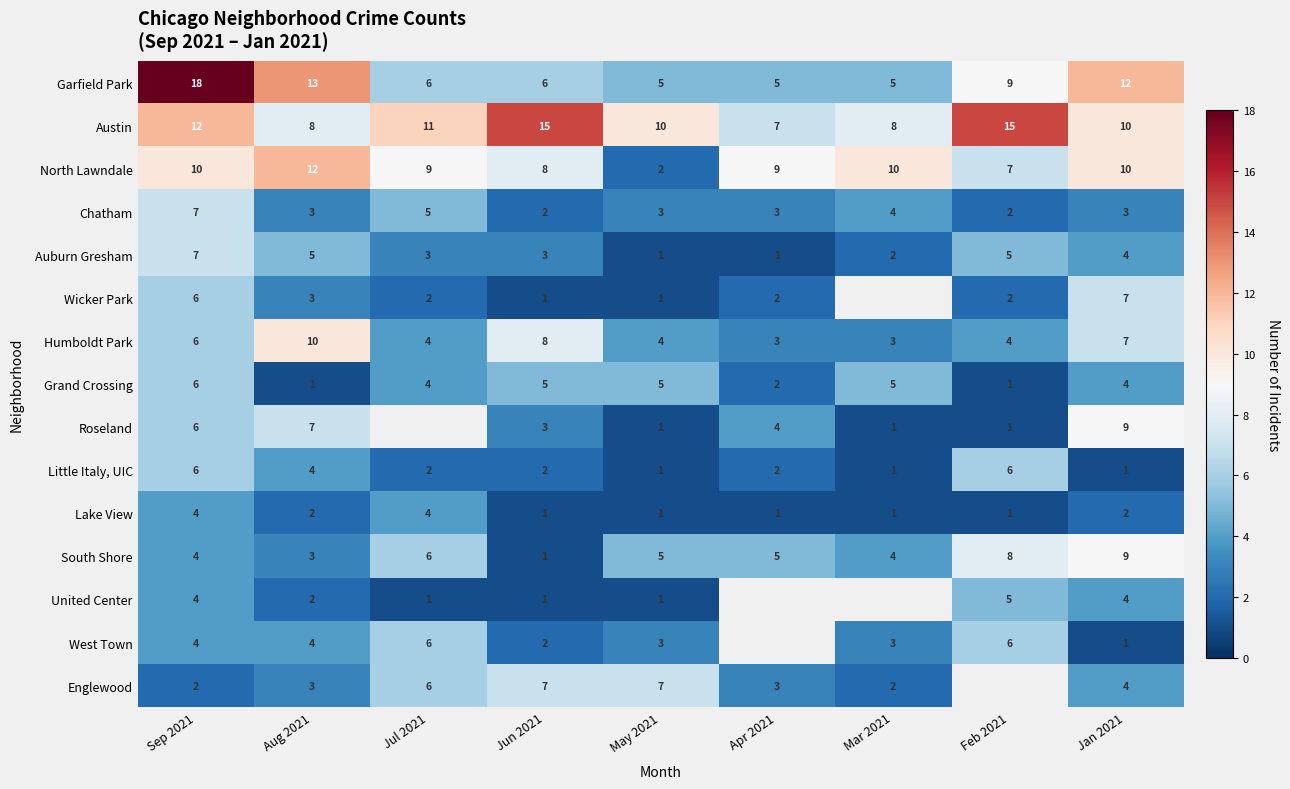

What is the difference between the South Shore values at Feb 2021 and May 2021?

3